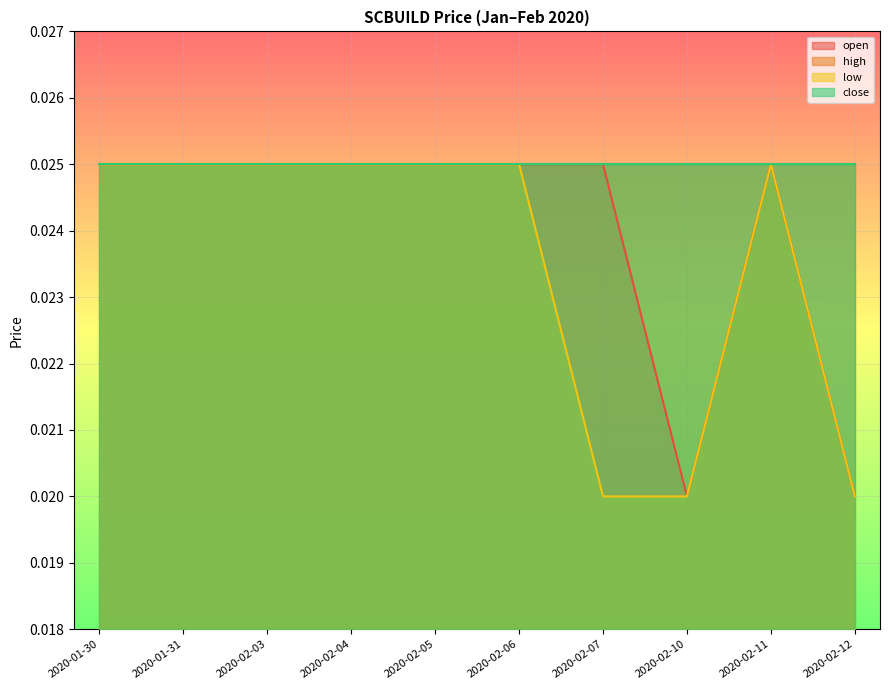

True or false: open and low cross at least once.

False